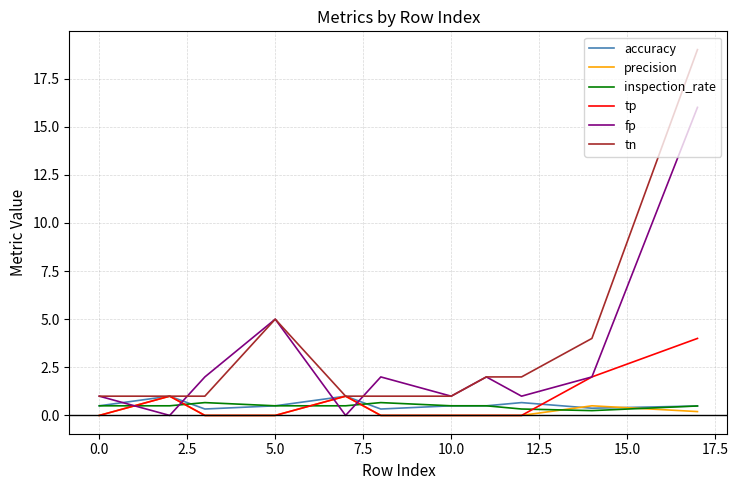

True or false: tn has more than 0 interior local peaks.

True